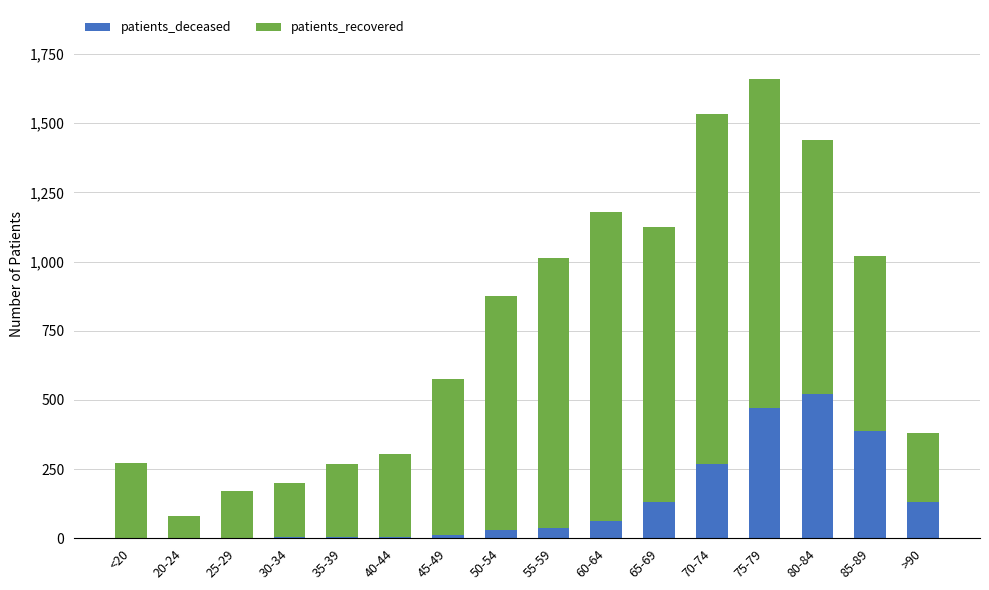

How many distinct data groups are displayed?

2